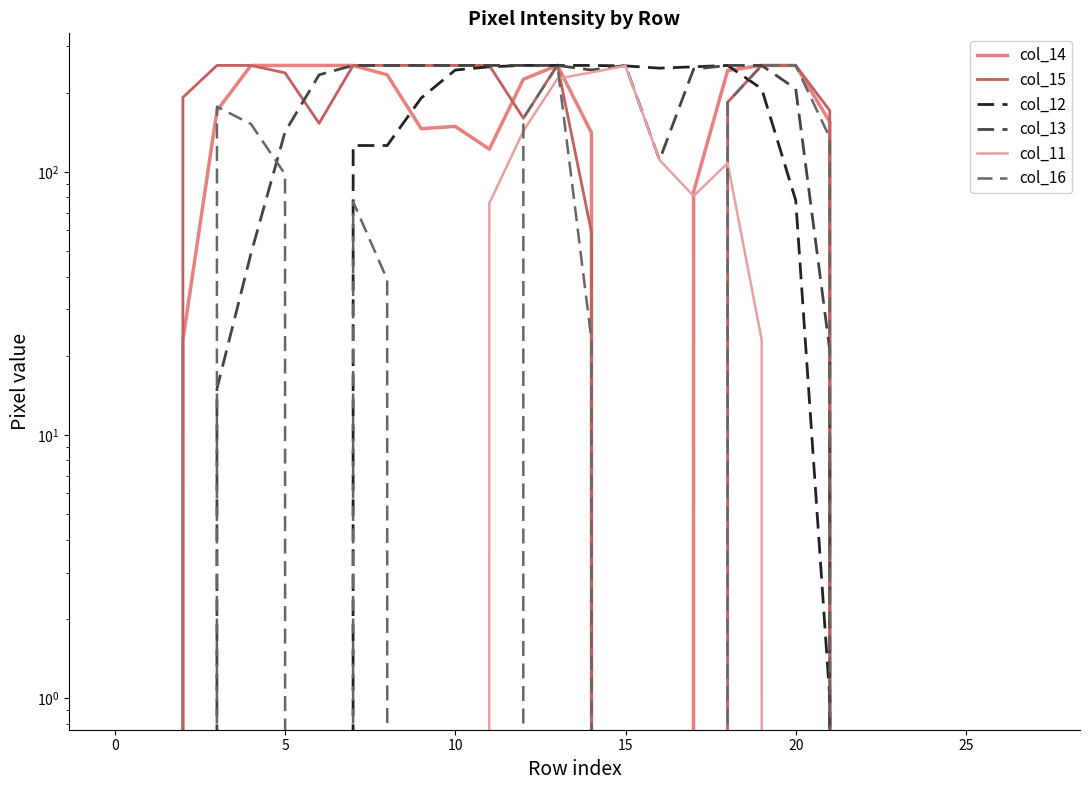

The value of col_14 at 12 is 225. True or false?

True